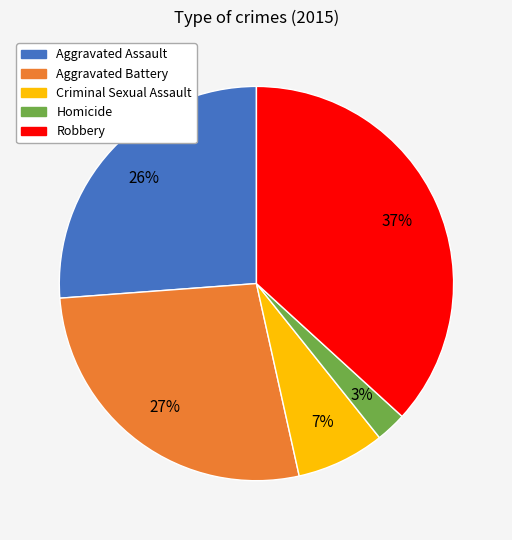

What is the smallest slice in the pie chart?

Homicide